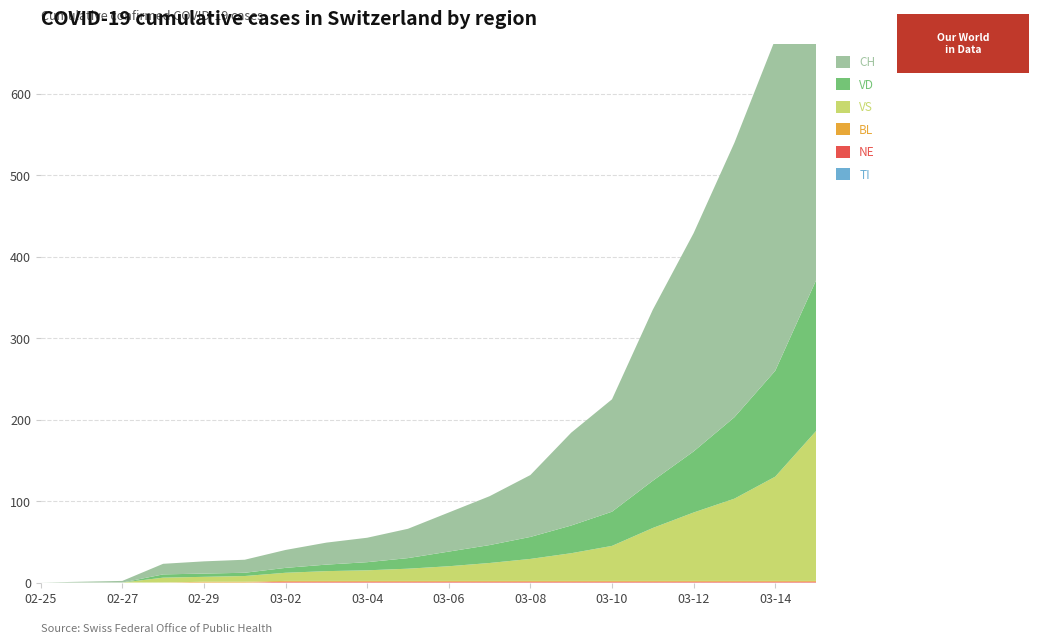

Reading right to left, what are all the values shown in this chart?

TI: 2020-03-15=0	2020-03-14=0	2020-03-13=0	2020-03-12=0	2020-03-11=0	2020-03-10=0	2020-03-09=0	2020-03-08=0	2020-03-07=0	2020-03-06=0	2020-03-05=0	2020-03-04=0	2020-03-03=0	2020-03-02=0	2020-03-01=0	2020-02-29=0	2020-02-28=0	2020-02-27=0	2020-02-26=0	2020-02-25=0
NE: 2020-03-15=1	2020-03-14=1	2020-03-13=1	2020-03-12=1	2020-03-11=1	2020-03-10=1	2020-03-09=1	2020-03-08=1	2020-03-07=1	2020-03-06=1	2020-03-05=1	2020-03-04=1	2020-03-03=1	2020-03-02=1	2020-03-01=0	2020-02-29=0	2020-02-28=0	2020-02-27=0	2020-02-26=0	2020-02-25=0
BL: 2020-03-15=1	2020-03-14=1	2020-03-13=1	2020-03-12=1	2020-03-11=1	2020-03-10=1	2020-03-09=1	2020-03-08=1	2020-03-07=1	2020-03-06=1	2020-03-05=1	2020-03-04=1	2020-03-03=1	2020-03-02=1	2020-03-01=1	2020-02-29=1	2020-02-28=0	2020-02-27=0	2020-02-26=0	2020-02-25=0
VS: 2020-03-15=184	2020-03-14=128	2020-03-13=101	2020-03-12=84	2020-03-11=65	2020-03-10=43	2020-03-09=34	2020-03-08=27	2020-03-07=22	2020-03-06=18	2020-03-05=15	2020-03-04=13	2020-03-03=12	2020-03-02=10	2020-03-01=7	2020-02-29=6	2020-02-28=6	2020-02-27=0	2020-02-26=0	2020-02-25=0
VD: 2020-03-15=185	2020-03-14=130	2020-03-13=100	2020-03-12=75	2020-03-11=58	2020-03-10=42	2020-03-09=34	2020-03-08=27	2020-03-07=22	2020-03-06=18	2020-03-05=13	2020-03-04=10	2020-03-03=8	2020-03-02=6	2020-03-01=4	2020-02-29=4	2020-02-28=4	2020-02-27=0	2020-02-26=0	2020-02-25=0
CH: 2020-03-15=575	2020-03-14=407	2020-03-13=337	2020-03-12=268	2020-03-11=210	2020-03-10=138	2020-03-09=114	2020-03-08=76	2020-03-07=60	2020-03-06=48	2020-03-05=36	2020-03-04=30	2020-03-03=27	2020-03-02=22	2020-03-01=16	2020-02-29=15	2020-02-28=13	2020-02-27=2	2020-02-26=1	2020-02-25=0